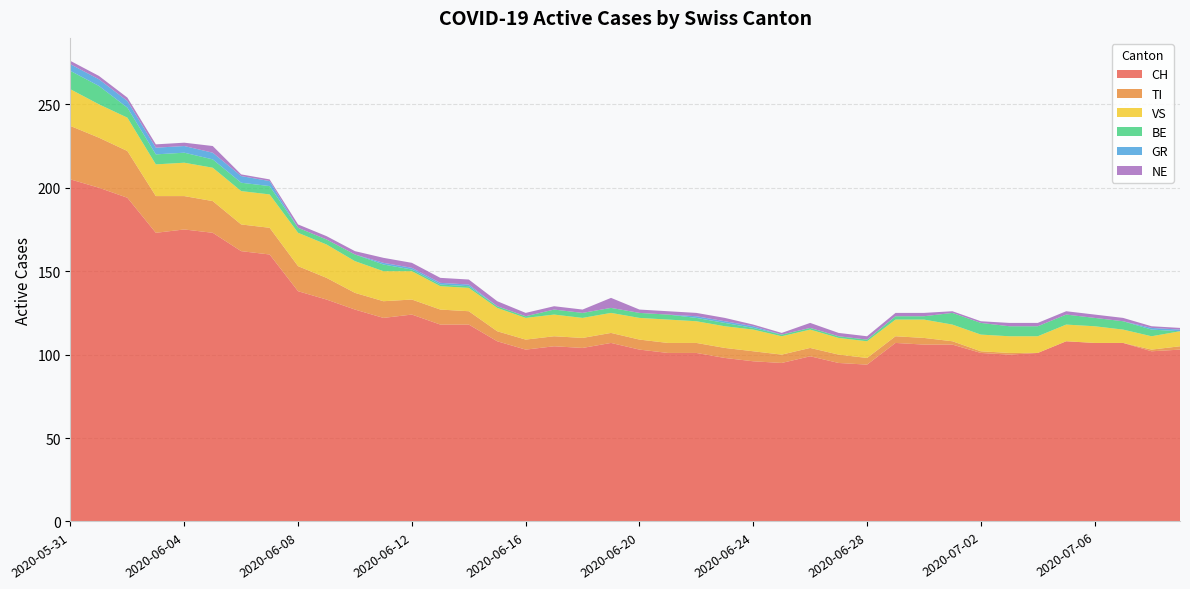

Reading left to right, what are all the values shown in this chart?

CH: 205	200	194	173	175	173	162	160	138	133	127	122	124	118	118	108	103	105	104	107	103	101	101	98	96	95	99	95	94	107	106	106	101	100	101	108	107	107	102	103
TI: 32	30	28	22	20	19	16	16	15	13	10	10	9	9	8	6	6	6	6	6	6	6	6	6	6	5	5	5	4	4	4	2	1	1	0	0	0	0	1	2
VS: 22	20	20	19	20	20	20	20	20	20	19	18	17	14	14	14	13	13	12	12	13	14	13	13	13	11	11	10	10	10	11	10	10	10	10	10	10	8	8	9
BE: 11	11	6	6	6	5	5	5	3	3	4	4	1	1	1	1	1	3	3	3	3	3	2	2	1	1	1	1	1	2	2	7	7	6	6	6	5	5	4	0
GR: 4	4	4	4	4	4	4	3	0	0	0	1	1	1	1	0	0	0	0	0	0	0	1	1	1	0	0	0	0	0	0	0	0	0	0	0	0	0	1	1
NE: 2	2	2	2	2	4	1	1	2	2	2	3	3	3	3	3	2	2	2	6	2	2	2	2	1	1	3	2	2	2	2	1	1	2	2	2	2	2	1	1